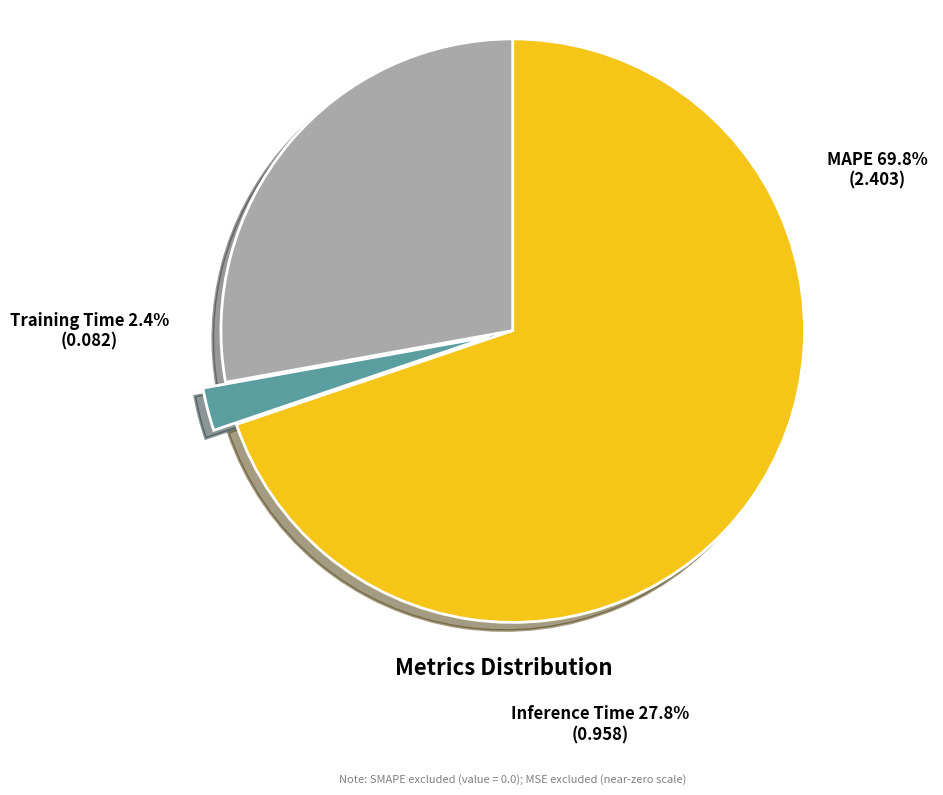

How many segments does this pie chart have?

3